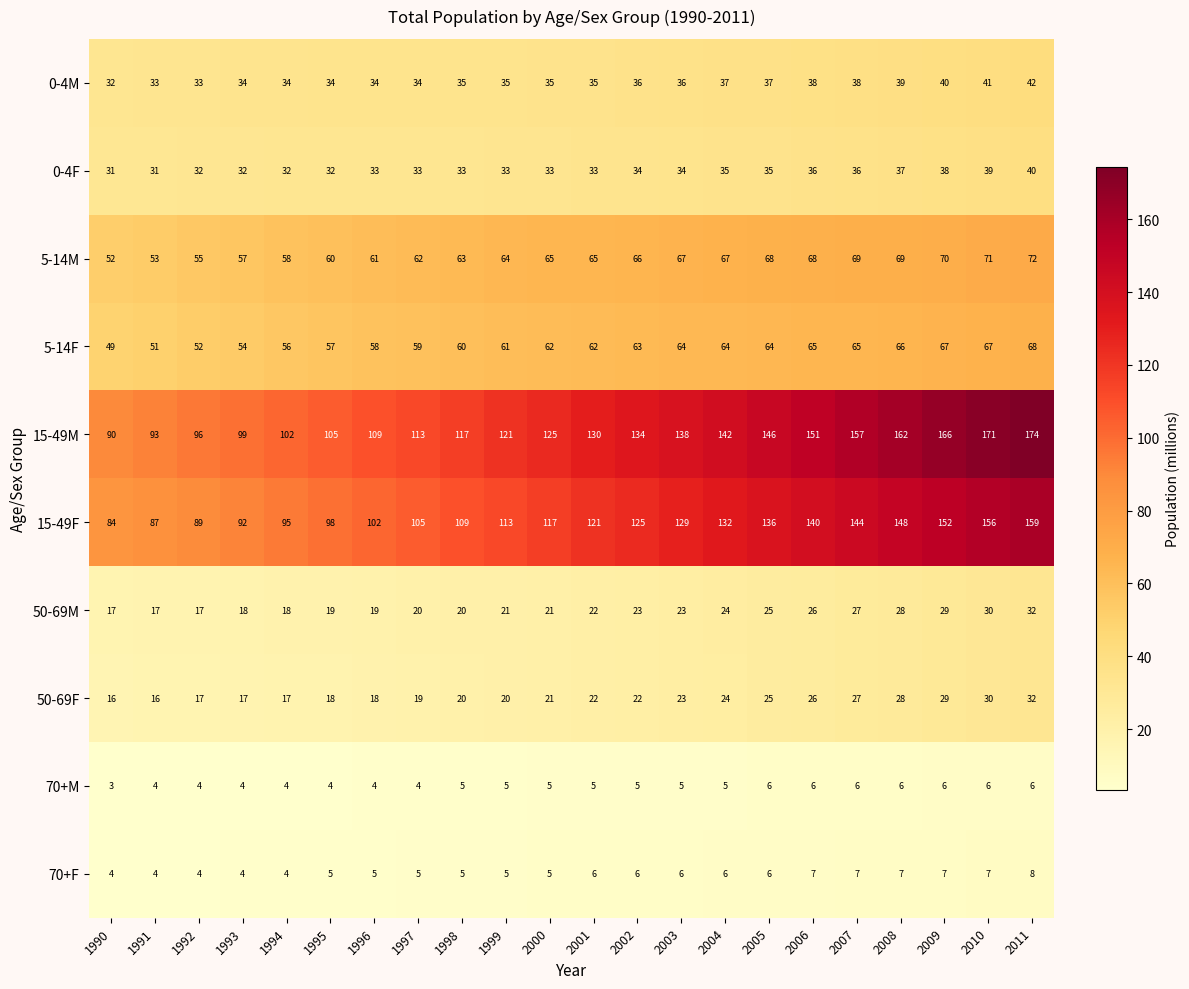

The value of 15-49M at 2008 is 252. True or false?

False